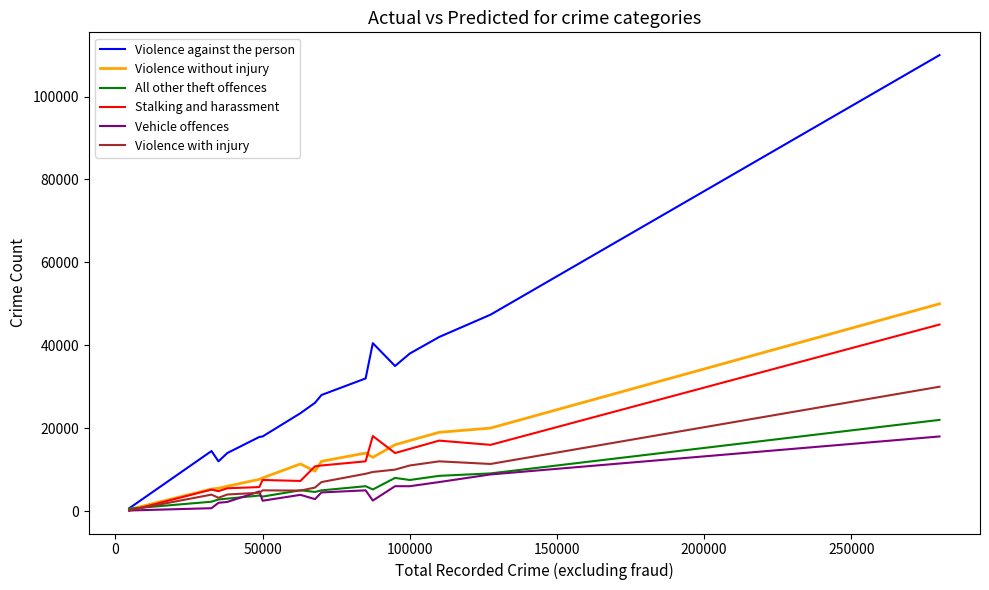

Which series has the largest range (max minus min)?

Violence against the person